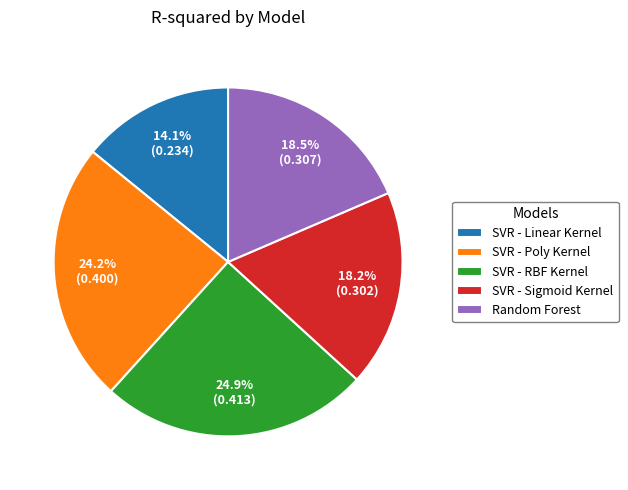

To the nearest percent, what portion does SVR - Sigmoid Kernel represent?

18%